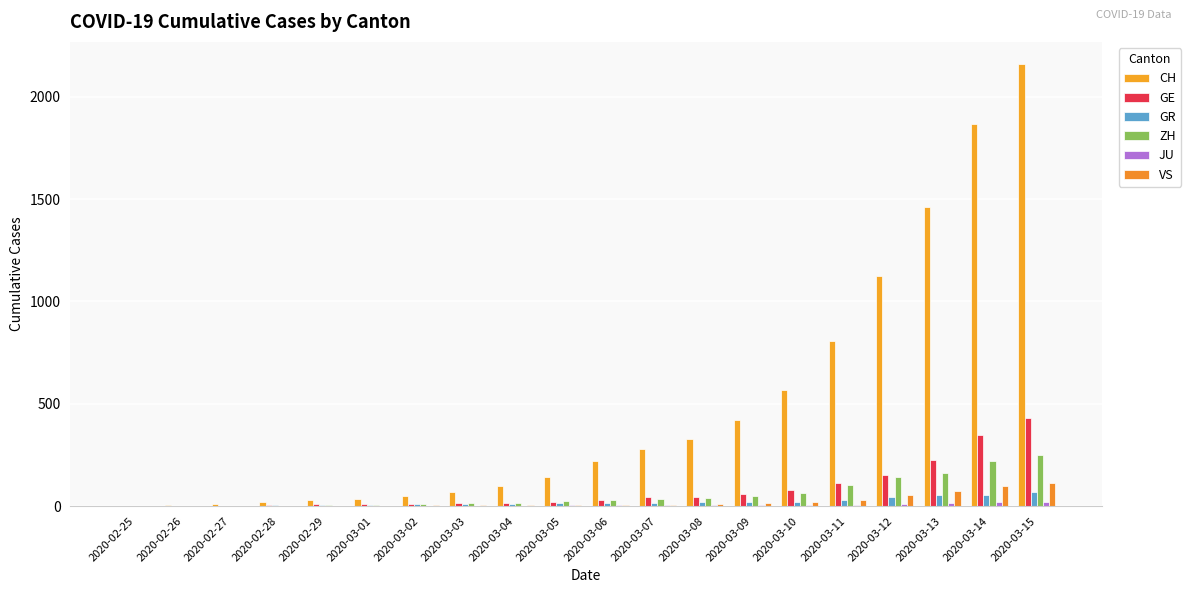

What is the approximate value of GR at 2020-03-11, to the nearest 10?

30